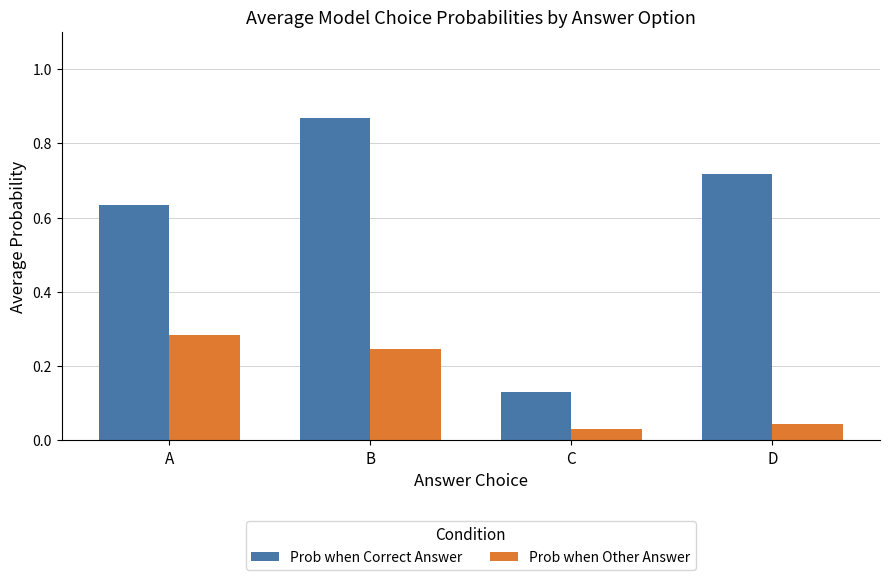

What is the total value across all series at D?

0.8